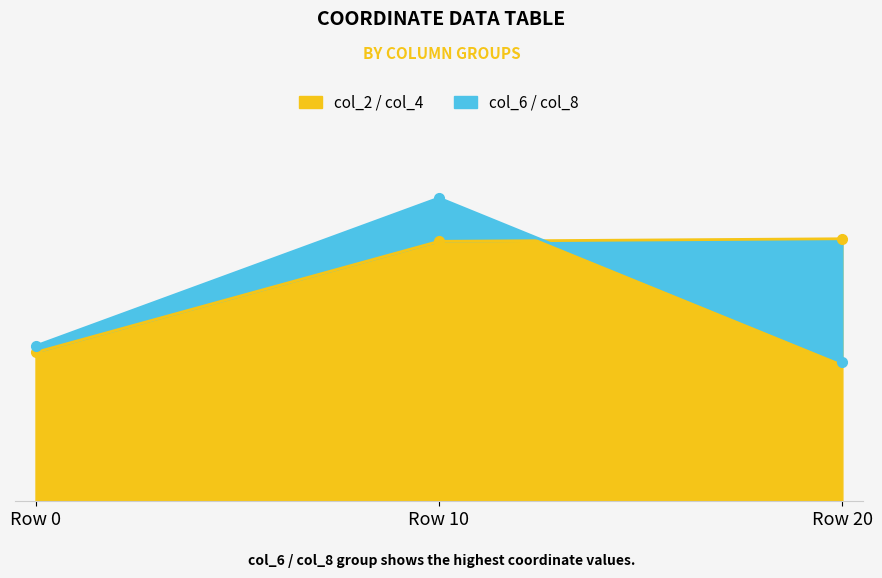

Which has a higher value, 6 or 4?

6